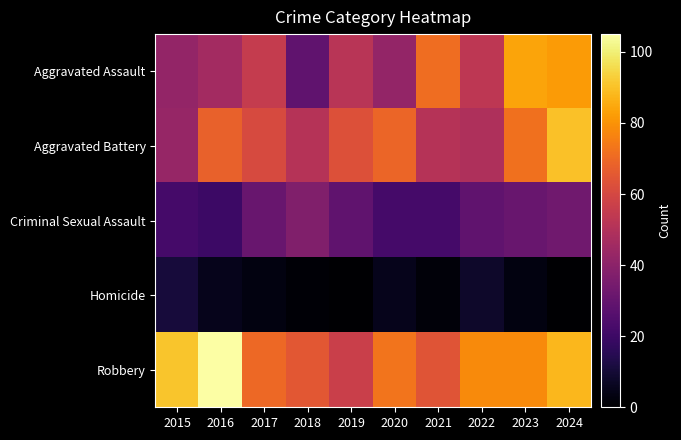

At which category is the sum across all series the highest?

2024